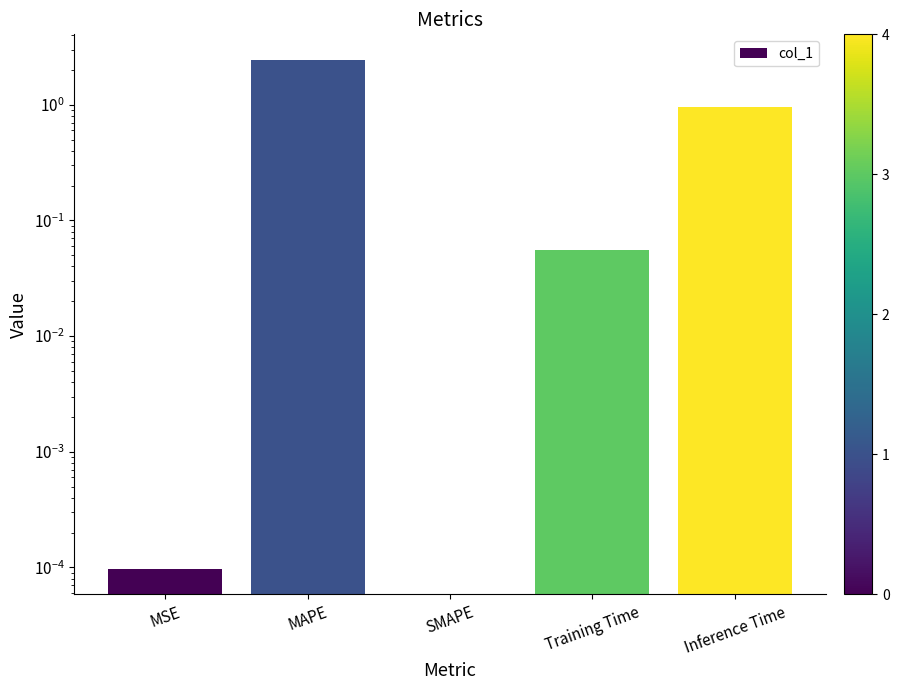

What is the label of the 2nd bar from the right?

Training Time